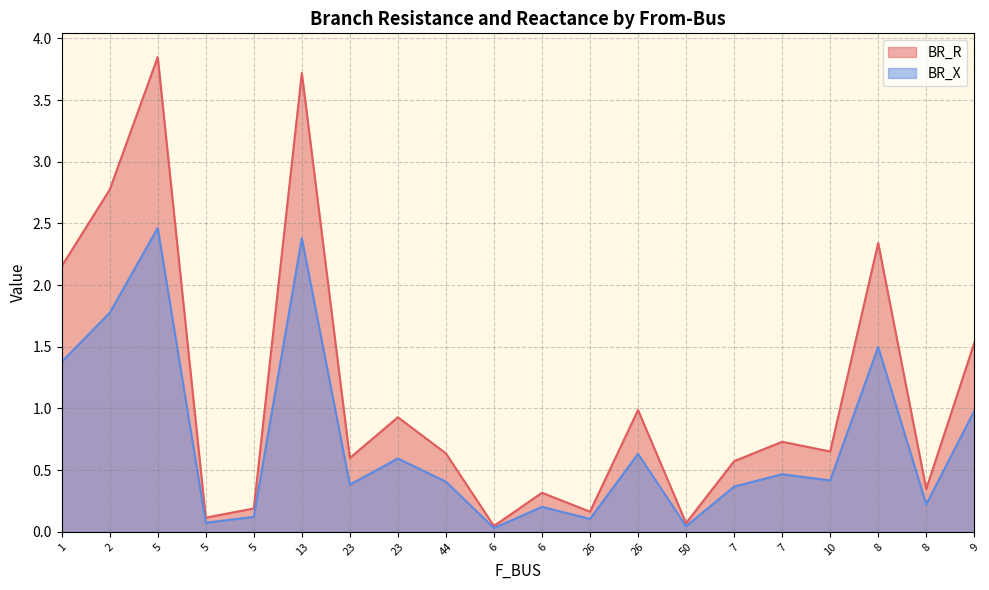

What is the label of the 7th point from the right?

50